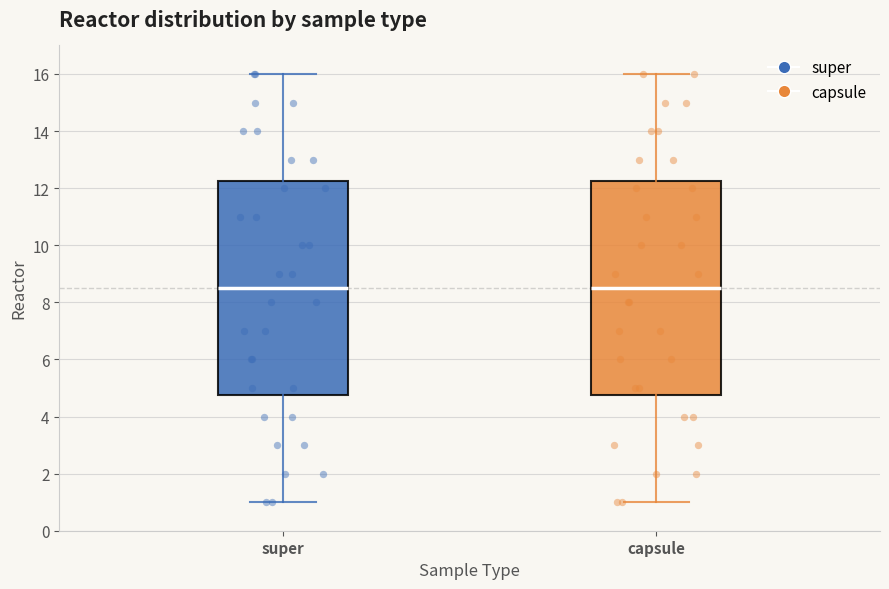

Reading left to right, transcribe this box plot: for each box, give where its median line is, the range the box spans, and where its two whiskers end, as read against the y-axis. The values are not printed on the chart, so give them approximately, as read against the axis.

super: median 8.6, box 4.8 to 12.2, whiskers 1.0 to 16.0
capsule: median 8.6, box 4.8 to 12.2, whiskers 1.0 to 16.0